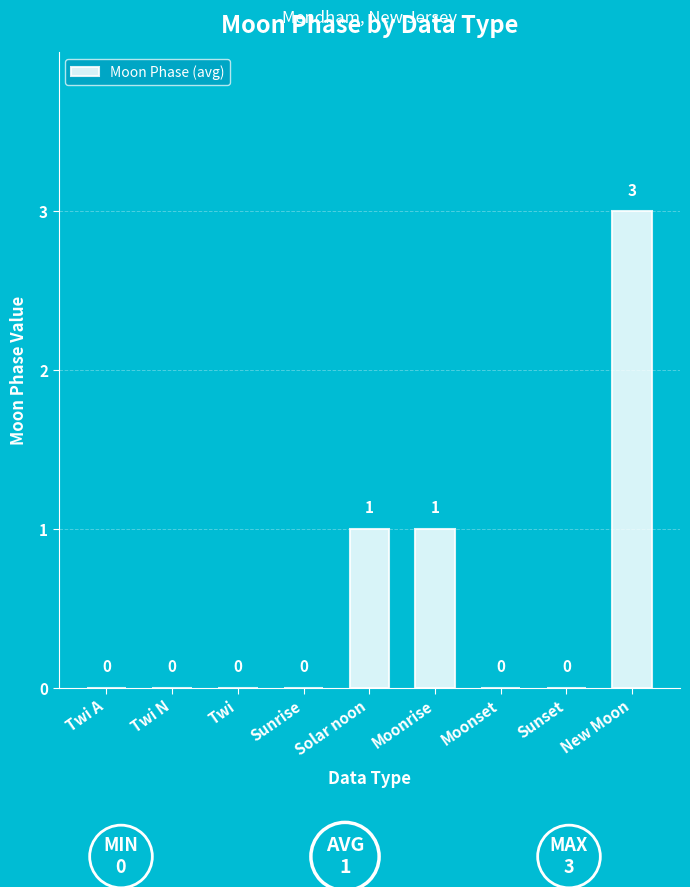

Is it true that the value at Moonrise is 1?

True